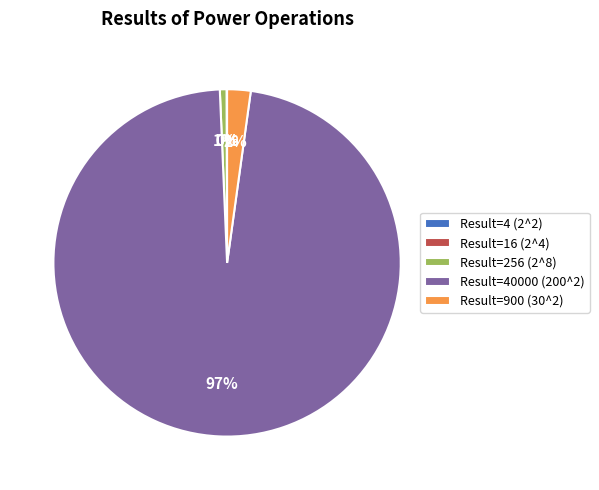

To the nearest percent, what is the difference between the largest and smallest slice percentages?

97%